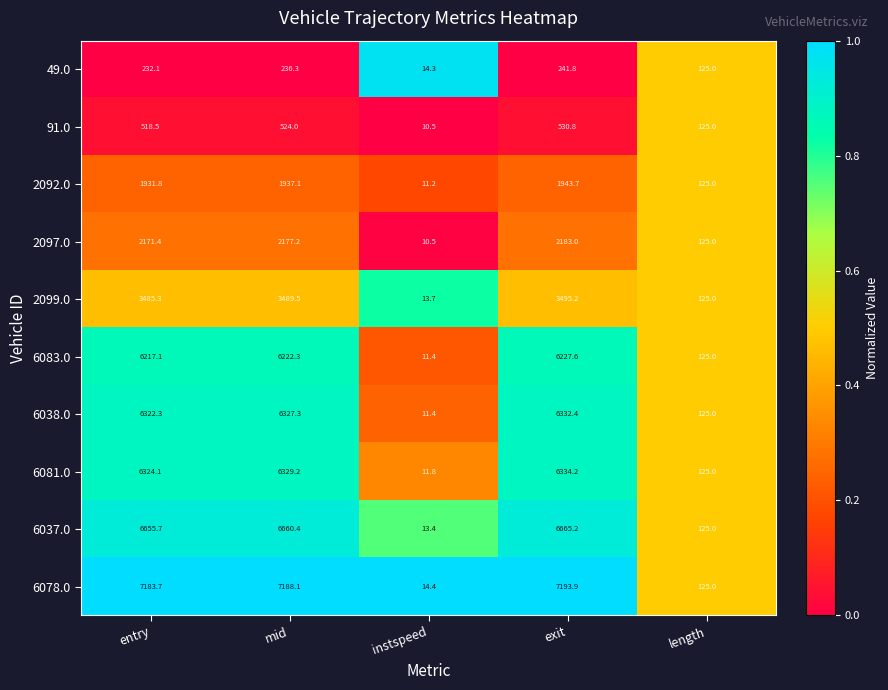

Which category has the highest value across all series?

exit